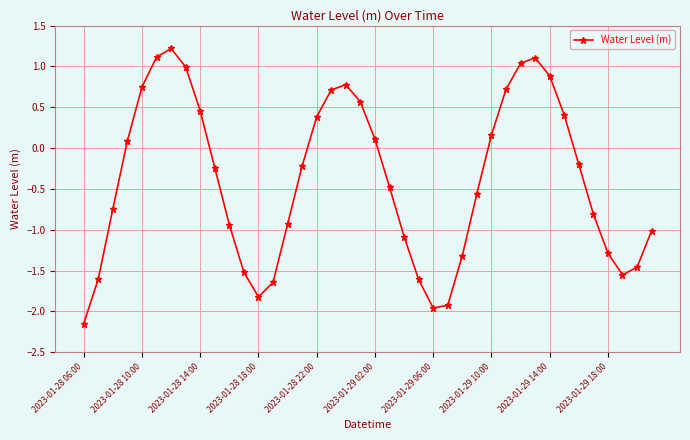

What is the sum of all values?

-15.6